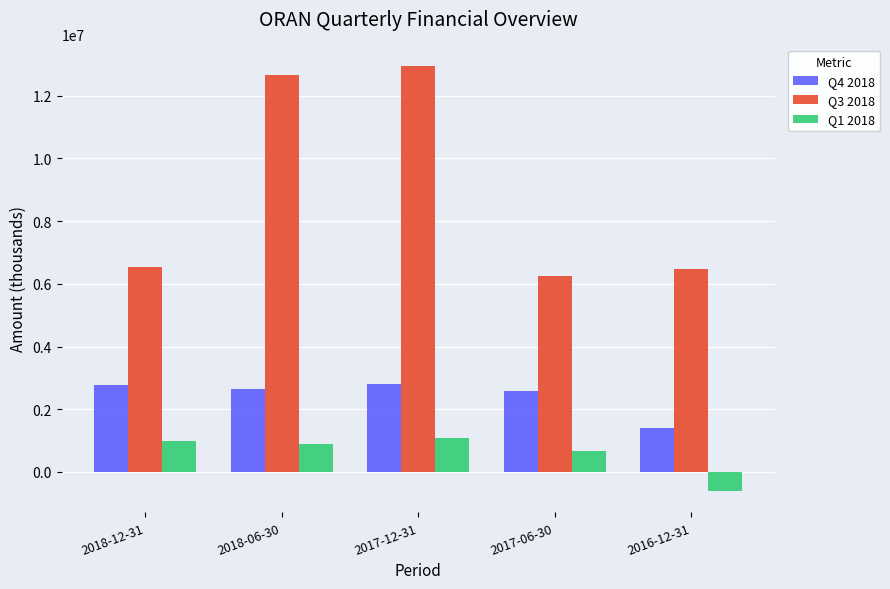

The value of Q1 2018 at 2018-06-30 is 885300. True or false?

True